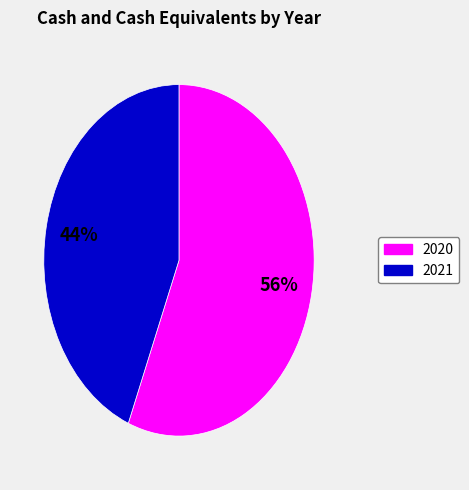

Do 2021 and 2020 together represent more than half of the pie?

Yes